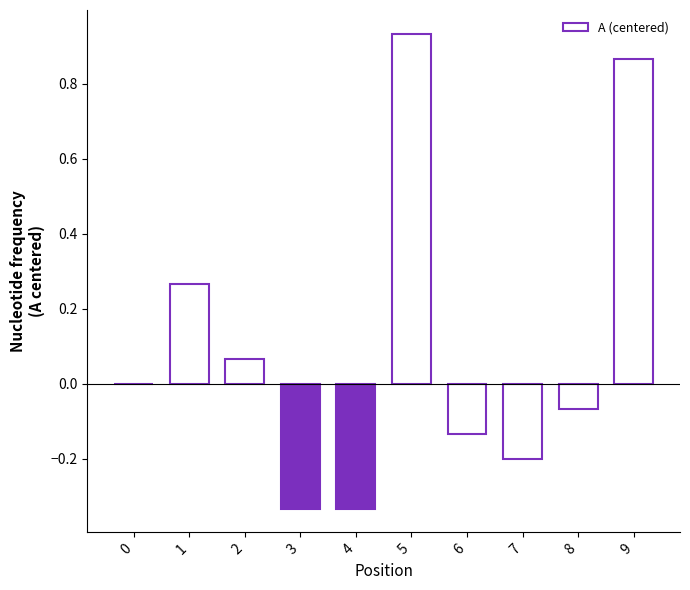

Which category has the highest value across all series?

5